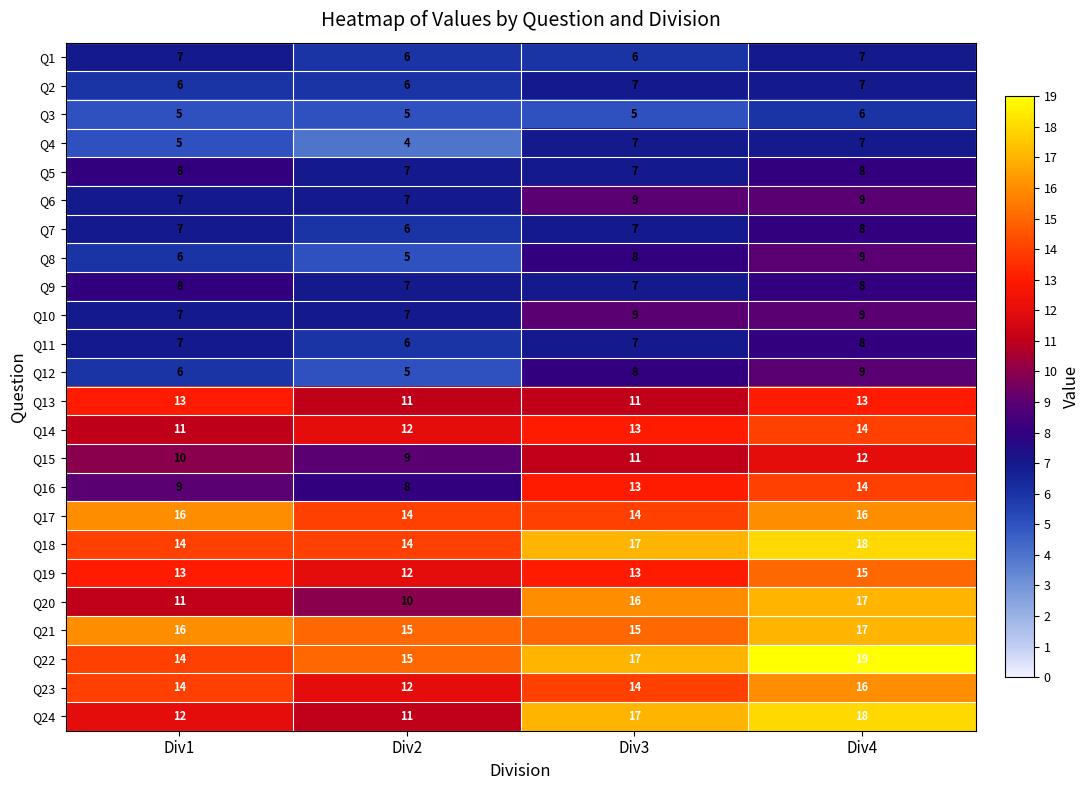

At how many categories does at least one series exceed 9?

4